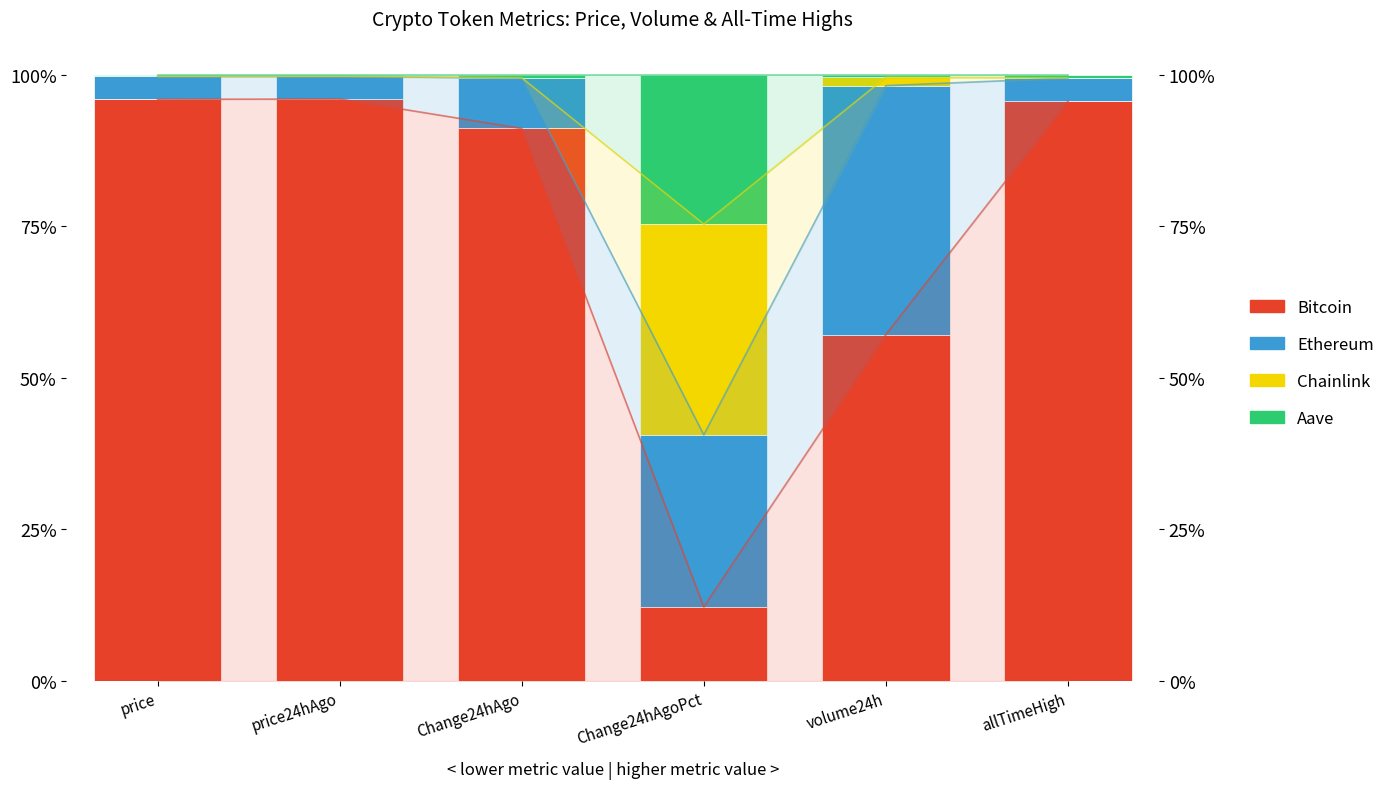

Which series has the largest total across all categories?

Bitcoin